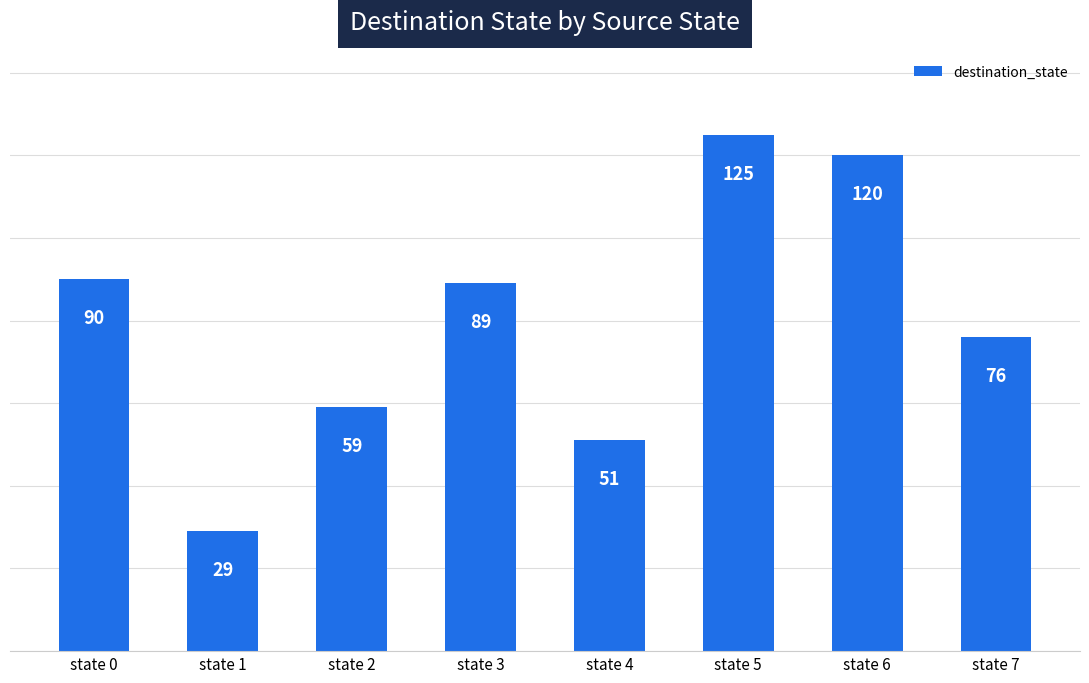

Reading left to right, what are all the values shown in this chart?

state 0=90	state 1=29	state 2=59	state 3=89	state 4=51	state 5=125	state 6=120	state 7=76